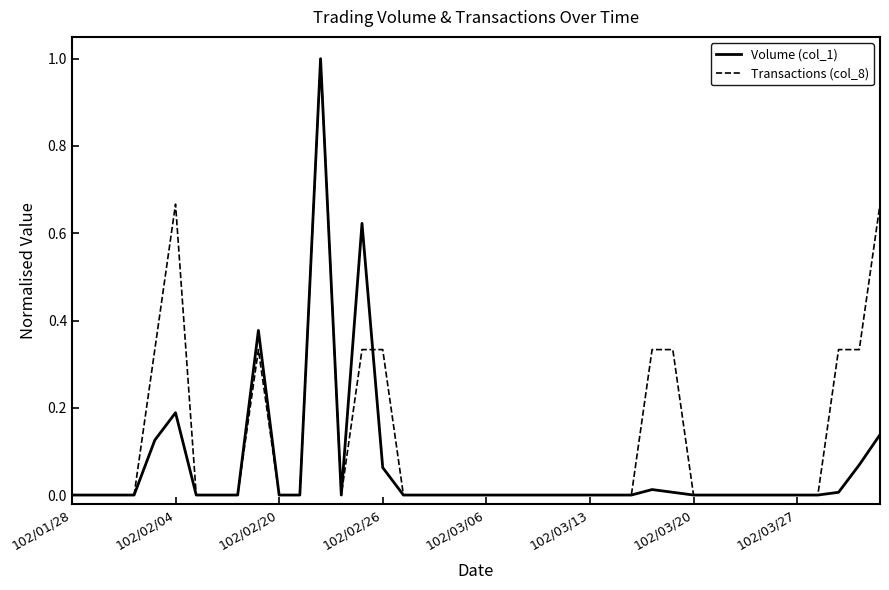

Which series has the largest total across all categories?

Transactions (col_8)